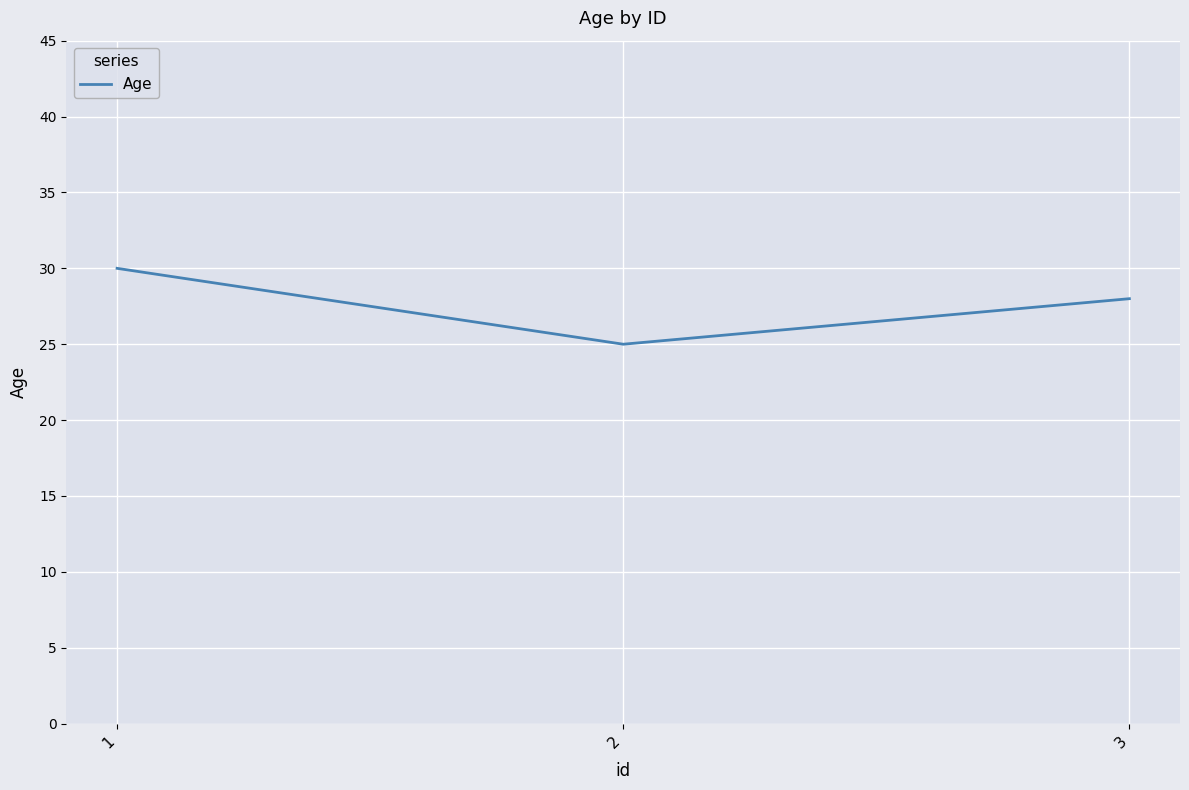

Reading left to right, what are all the values shown in this chart?

1=30	2=25	3=28